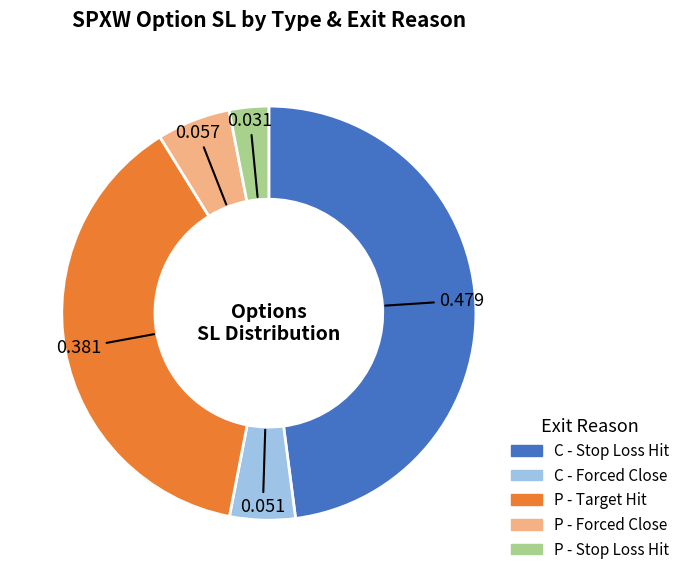

Is there a majority slice in this chart?

No